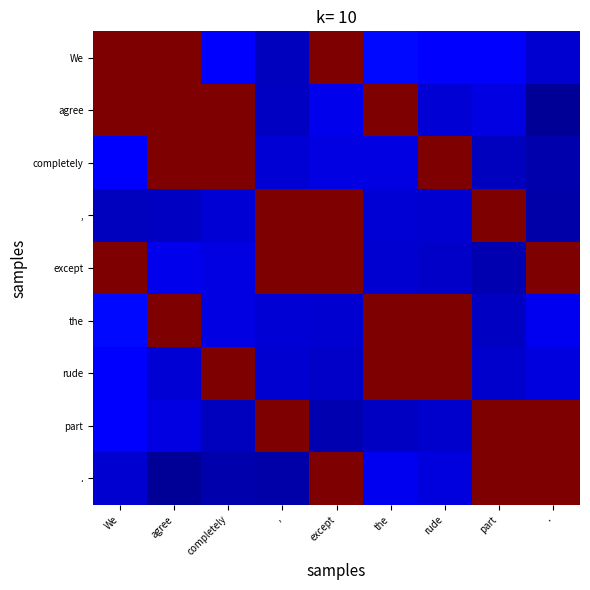

At which category is the sum across all series the highest?

except